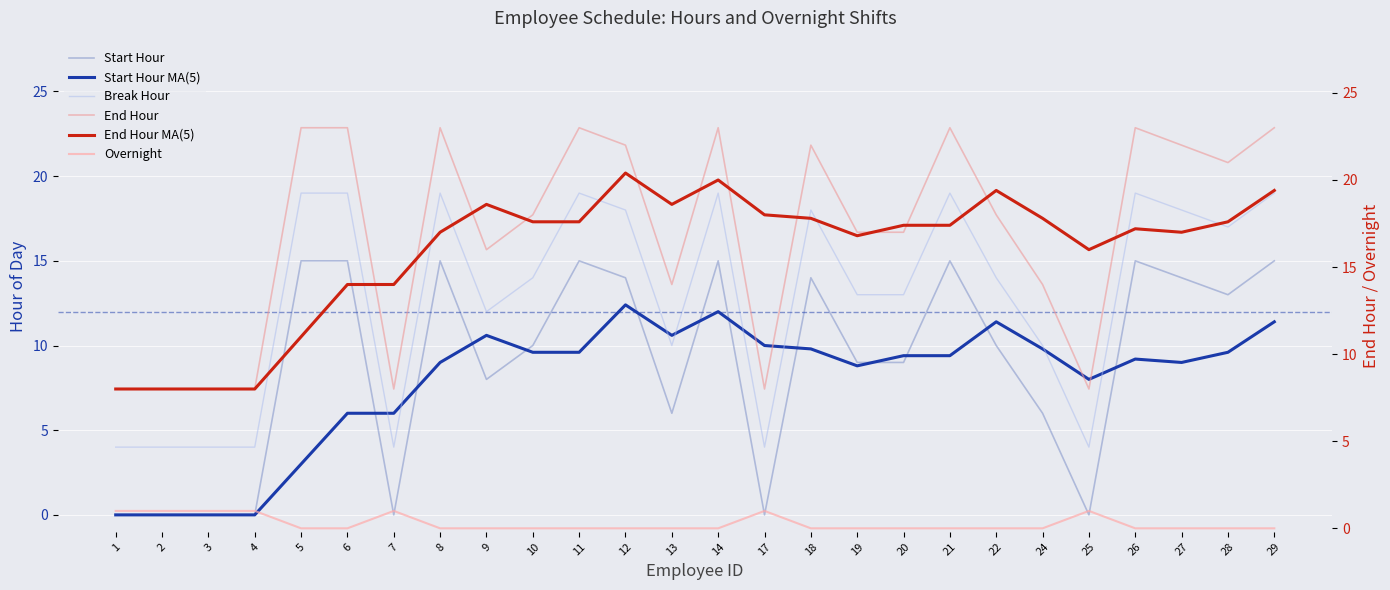

What is the greatest value displayed?

23.0